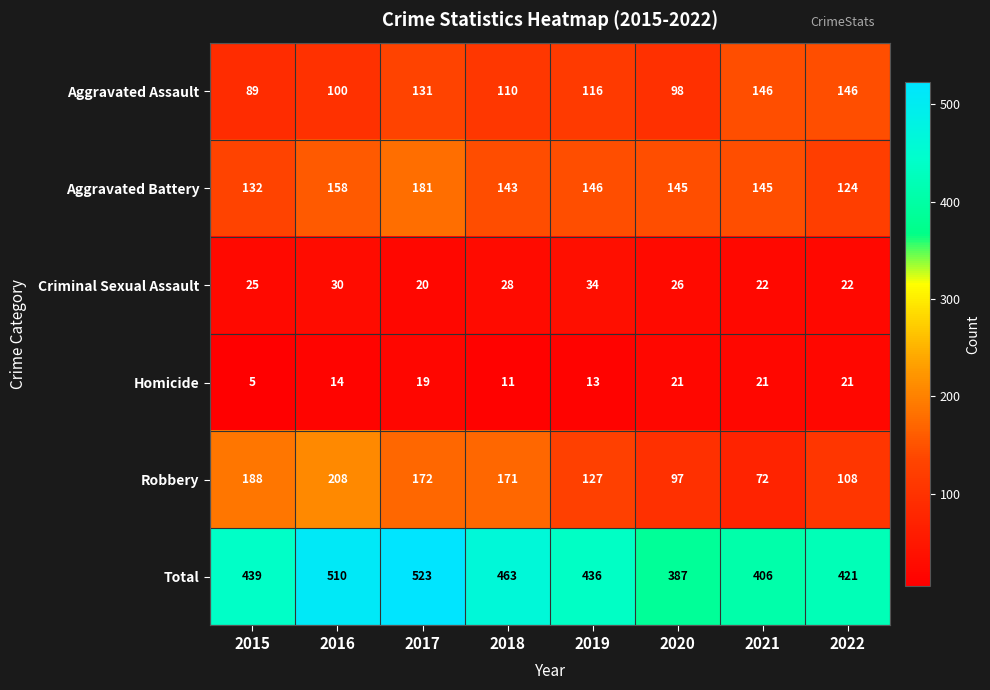

True or false: Aggravated Battery has a value of 143 at 2018.

True